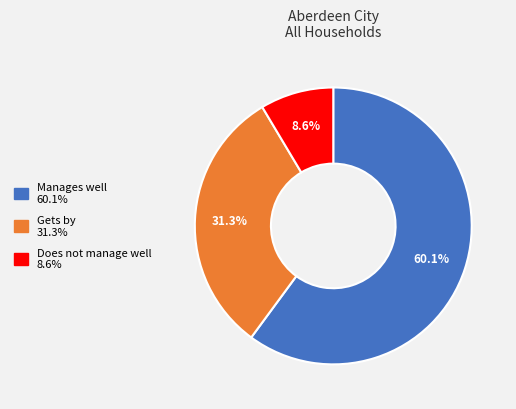

The Manages well slice represents 60% of the pie. True or false?

True